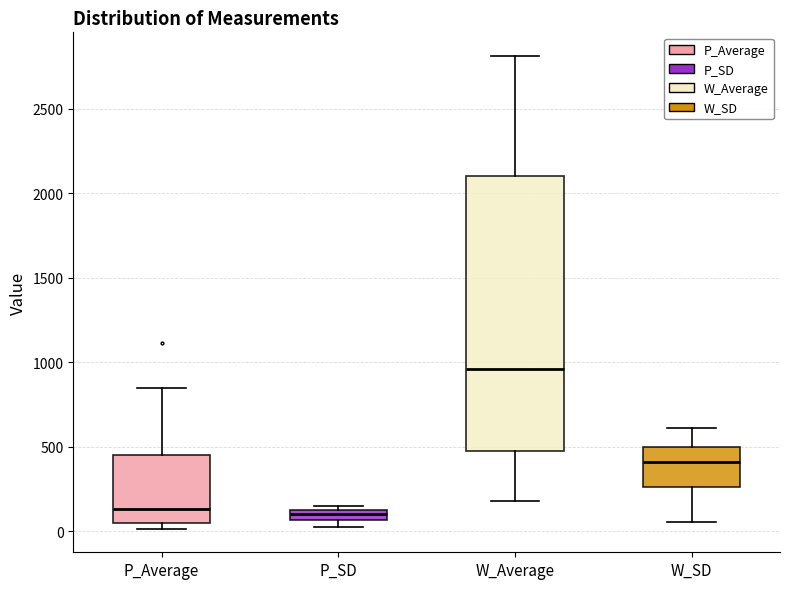

Comparing the boxes themselves (not the whiskers), which one is the tallest?

W_Average